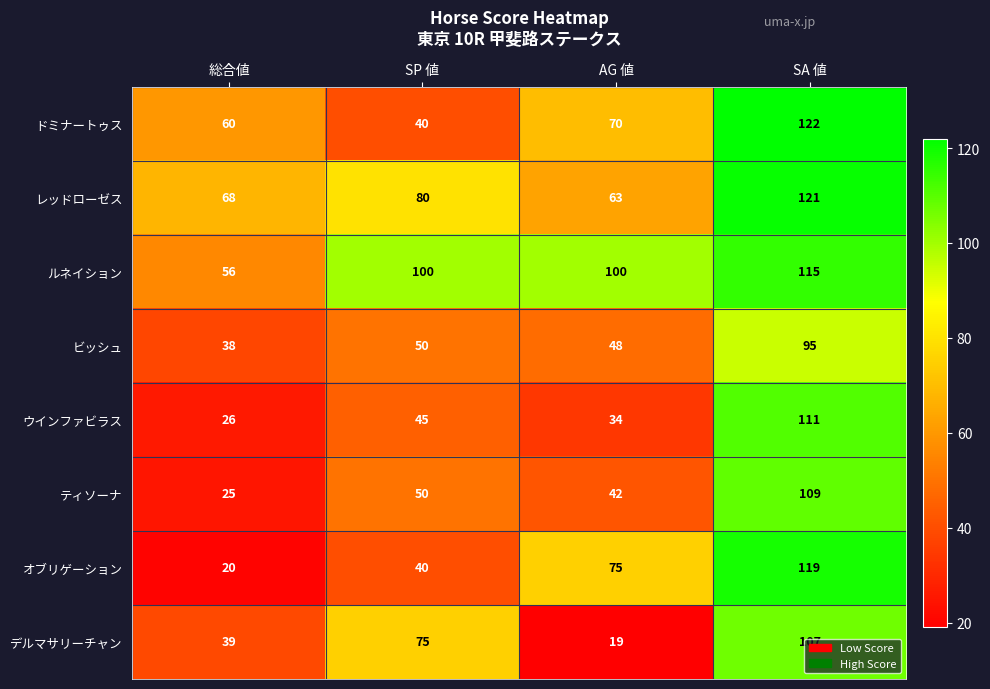

What is the minimum value shown in the chart?

19